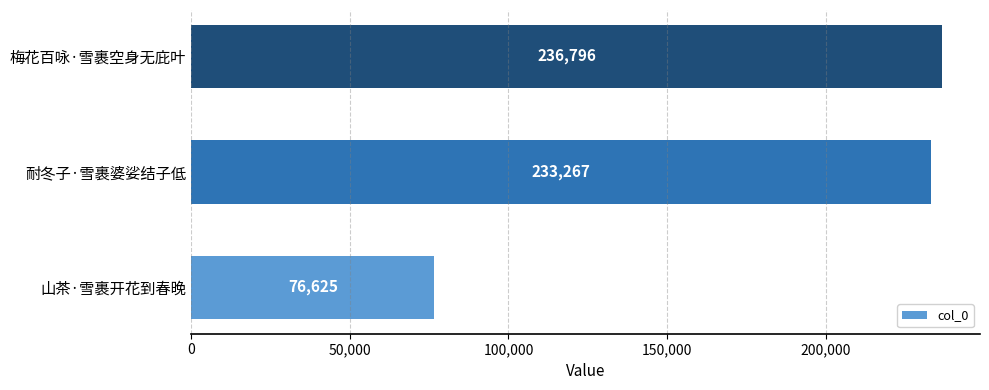

What is the sum of all values?

546688